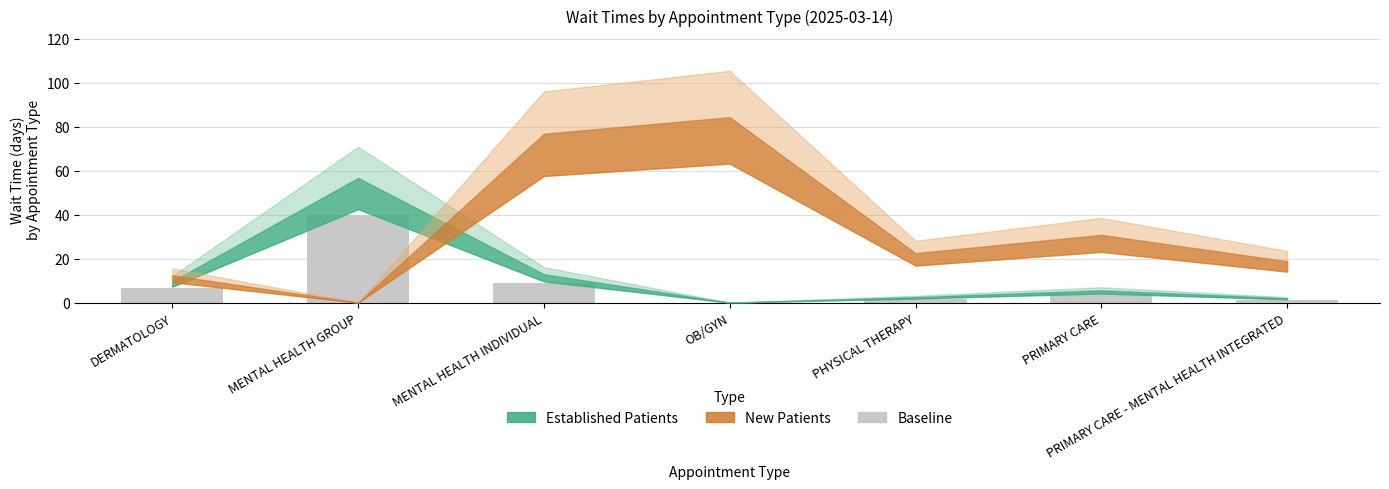

Count the number of values greater than 3.

4